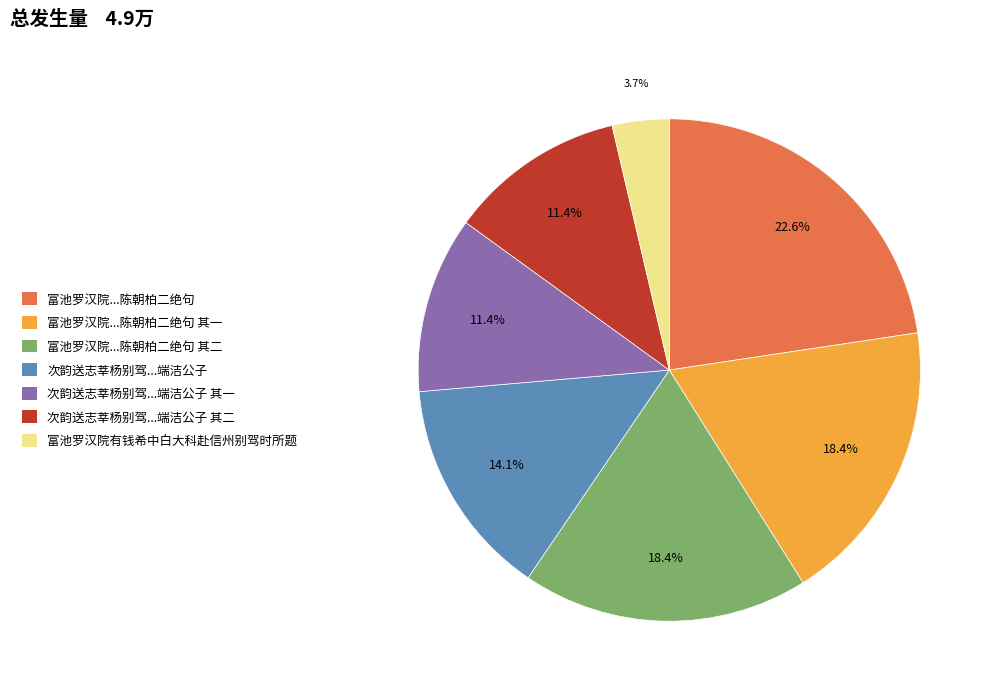

Between 富池罗汉院...陈朝柏二绝句 其一 and 次韵送志莘杨别驾...端洁公子, which is larger?

富池罗汉院...陈朝柏二绝句 其一